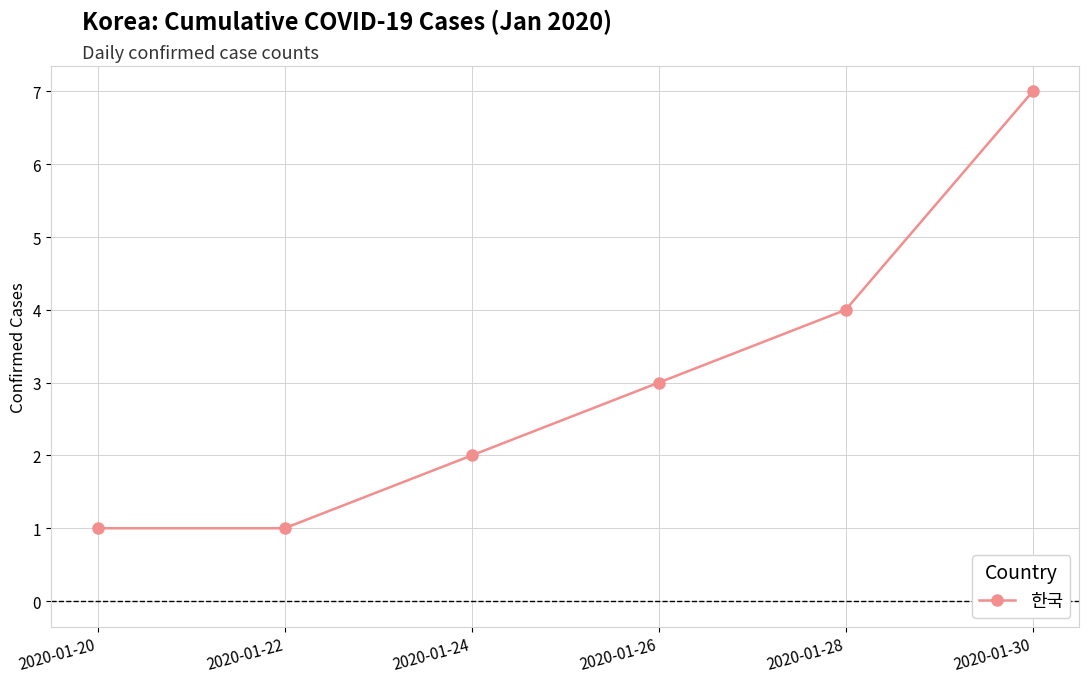

Approximately how many times larger is the value at 2020-01-28 compared to 2020-01-30?

0.6